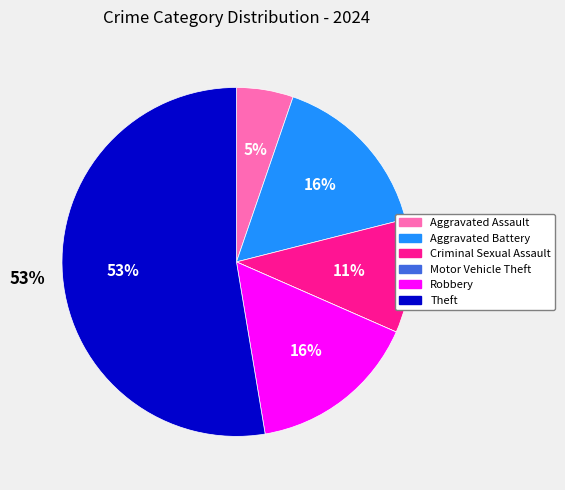

To the nearest percent, what is the average slice percentage?

17%